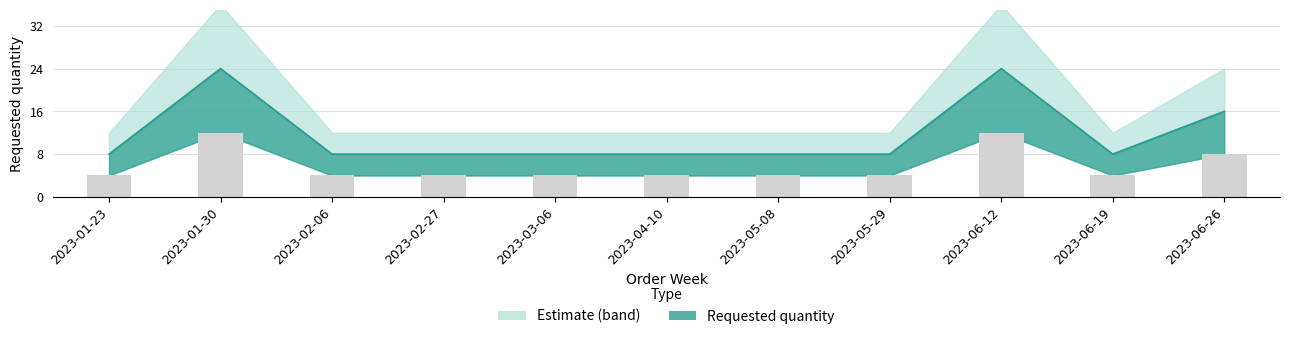

Is it true that the value at 2023-01-30 is 24?

True